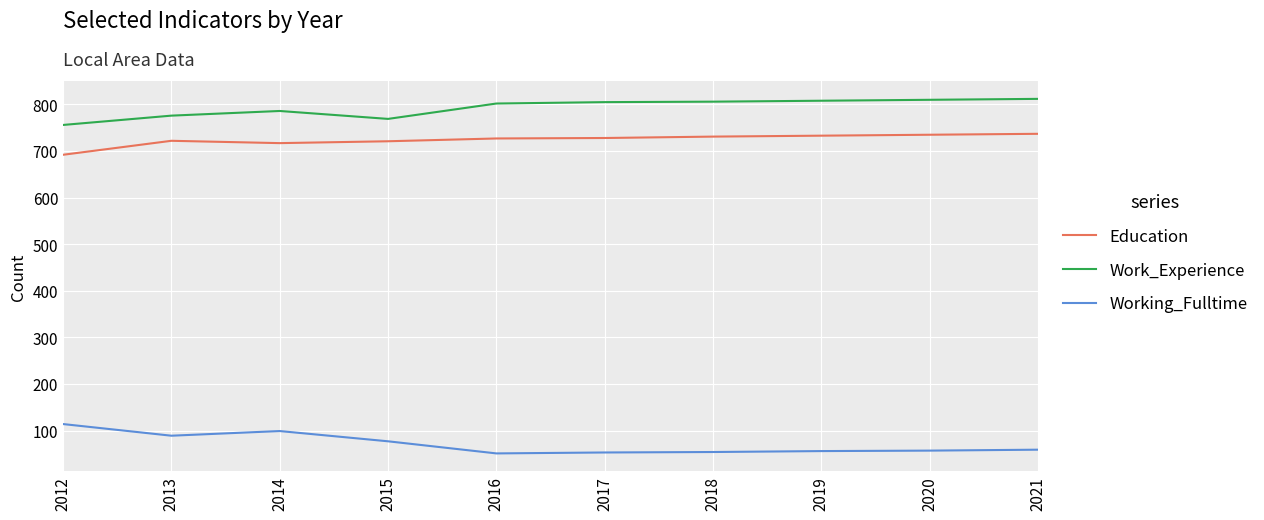

True or false: Work_Experience and Working_Fulltime intersect in this chart.

False